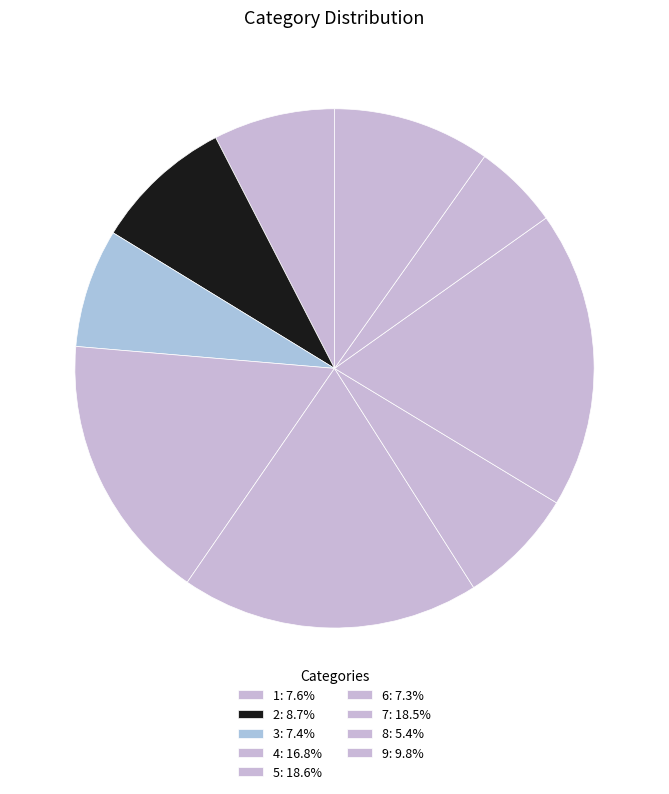

The 6 slice represents 1% of the pie. True or false?

False